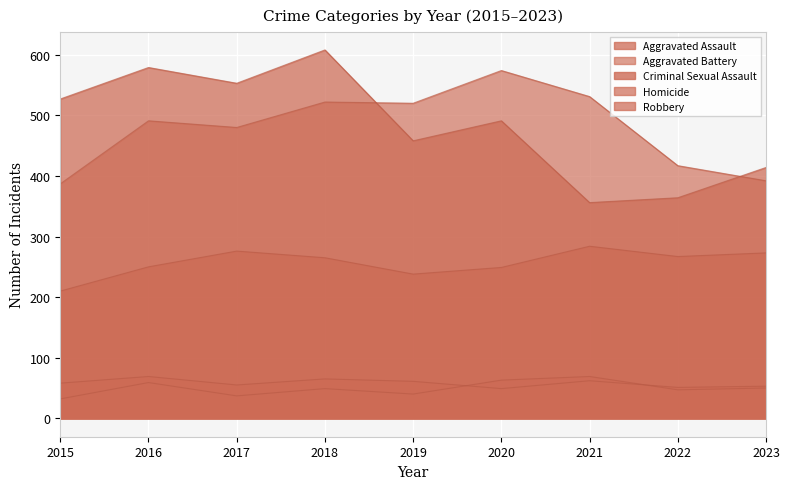

What is the value of the Robbery point at the 8th from the left?

364